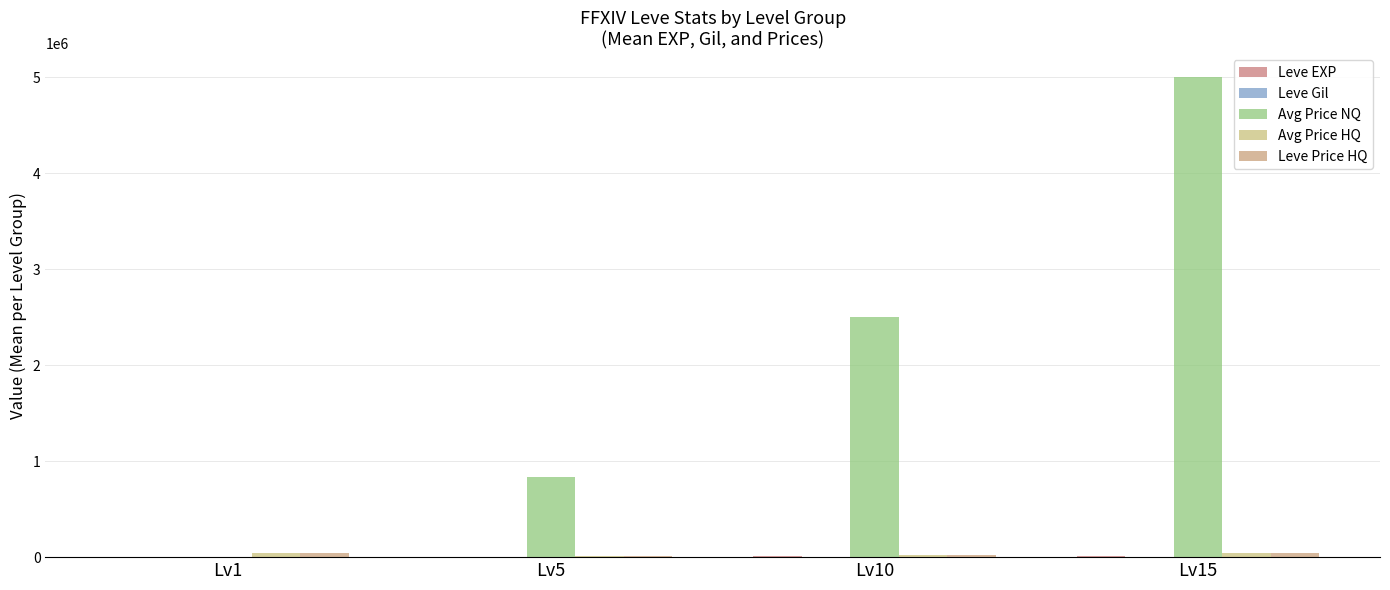

What is the spread (max minus min) of values at Lv5?

833555.7